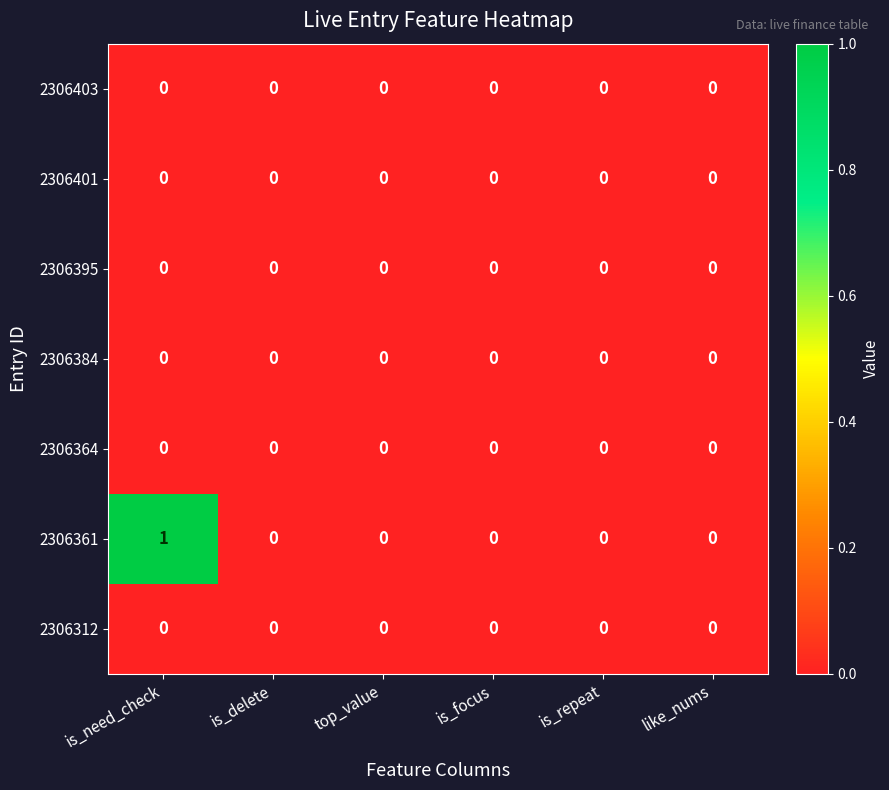

At which category is the sum across all series the highest?

is_need_check